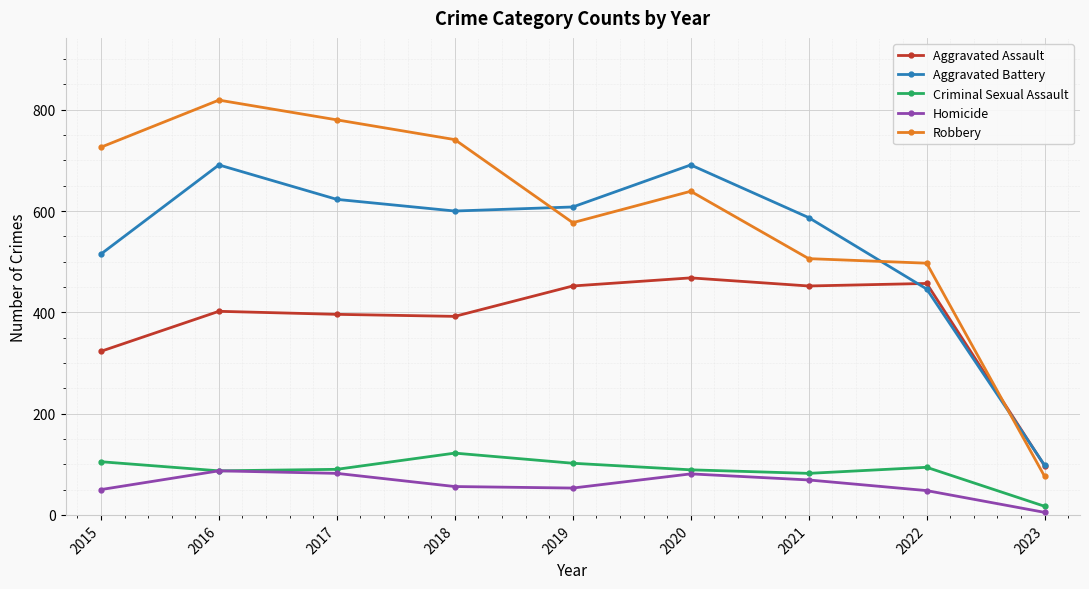

True or false: Aggravated Assault and Criminal Sexual Assault intersect in this chart.

False